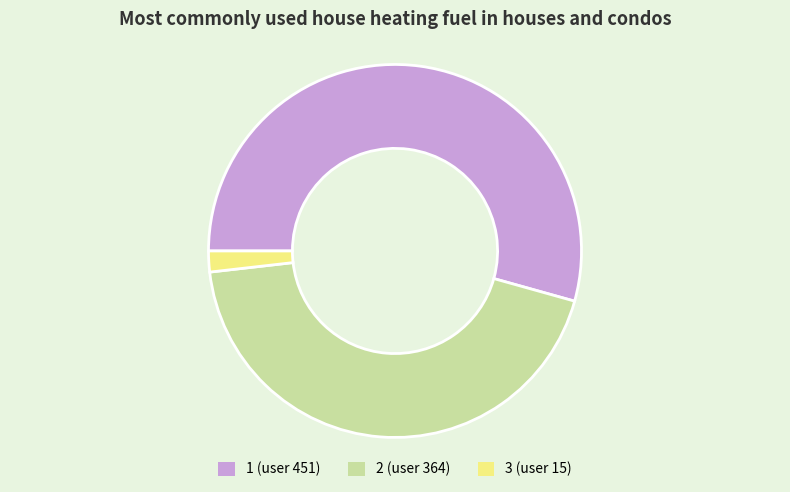

The 3 (user 15) slice represents 2% of the pie. True or false?

True